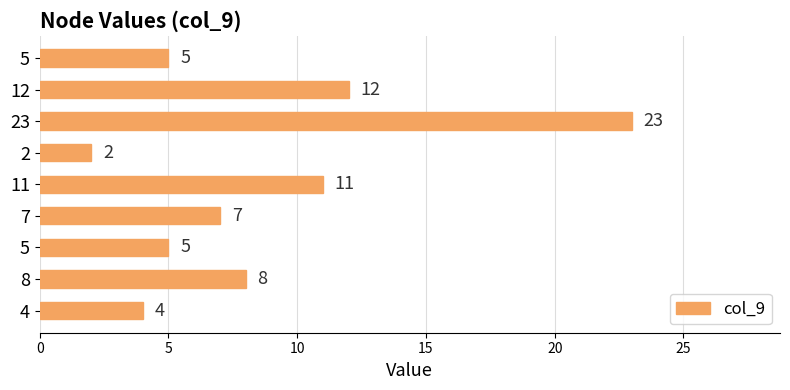

How many data points are less than 7?

4